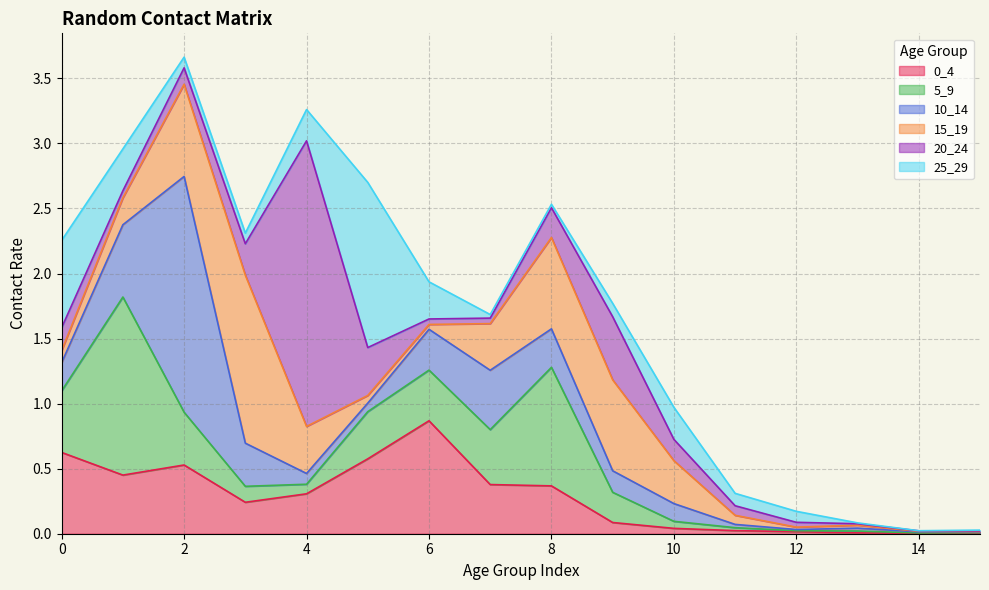

How many intersections are there between 25_29 and 20_24?

6